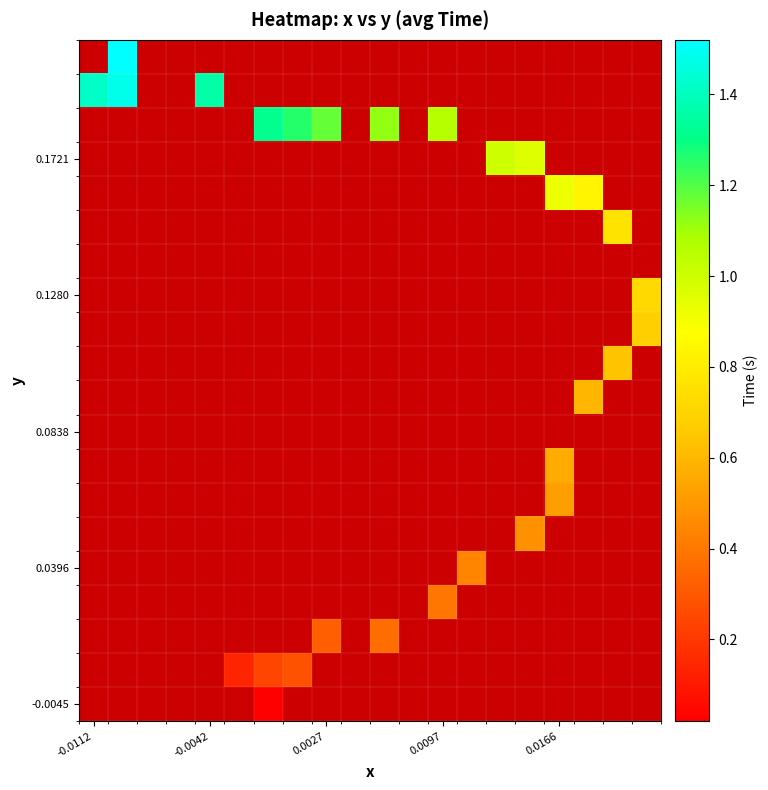

Count the number of data series in this chart.

20